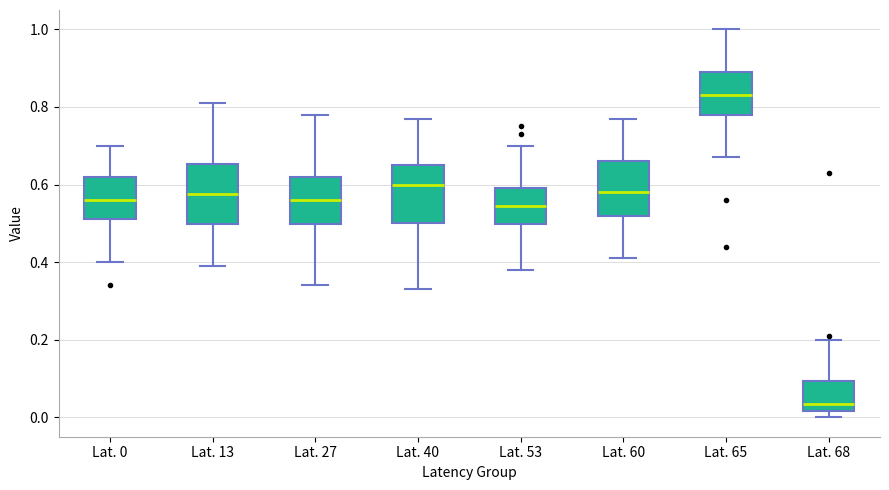

Which box's median line is the lowest?

Lat. 68